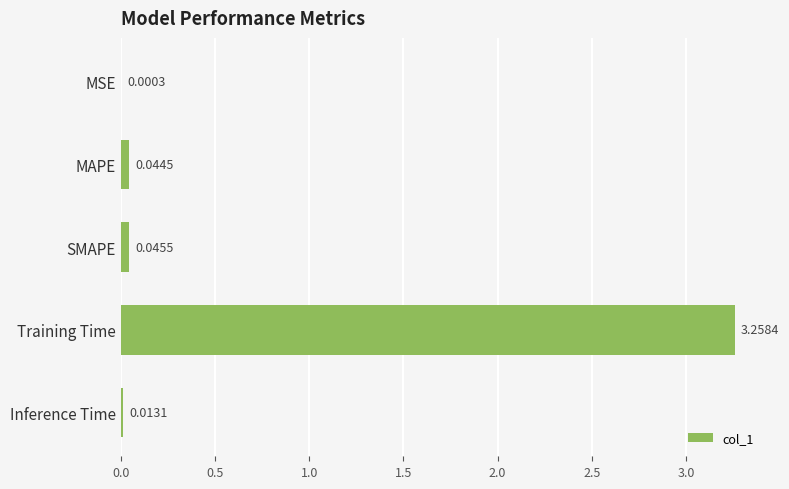

What is the change in value from Training Time to Inference Time?

-3.2